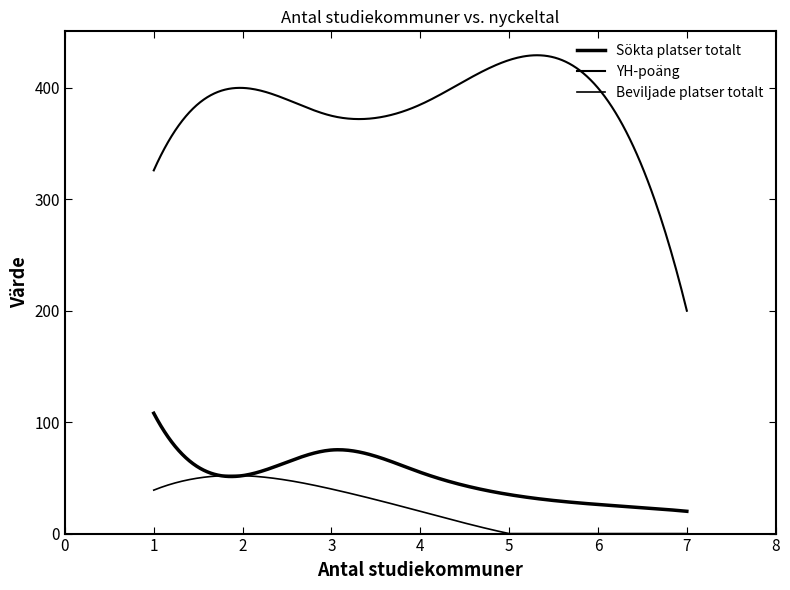

Is this an area chart (filled region under the line)?

No